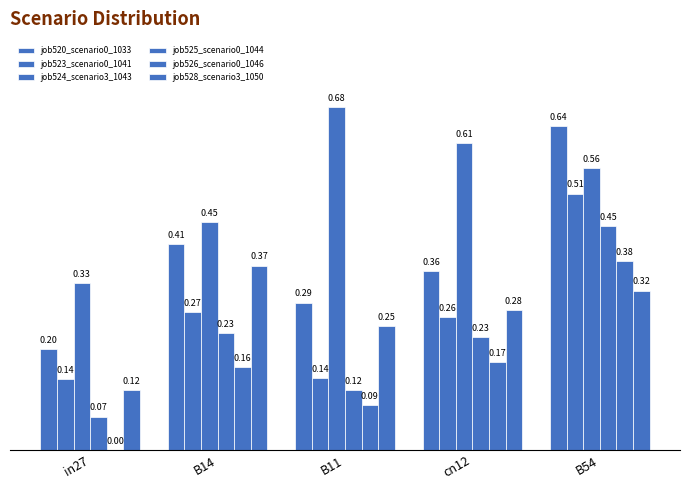

Is the value of job524_scenario3_1043 at B11 greater than the value of job528_scenario3_1050 at cn12?

Yes